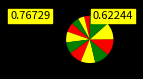

Is there any slice that represents more than half of the pie?

No